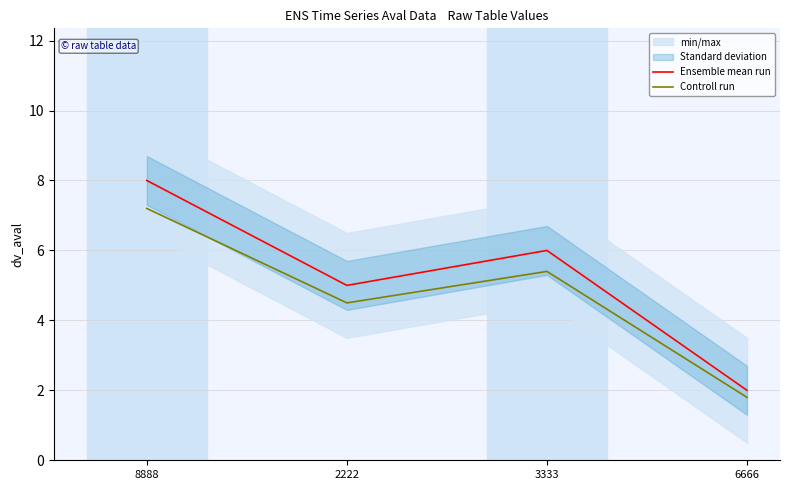

At which label is Controll run closest to 4?

2222